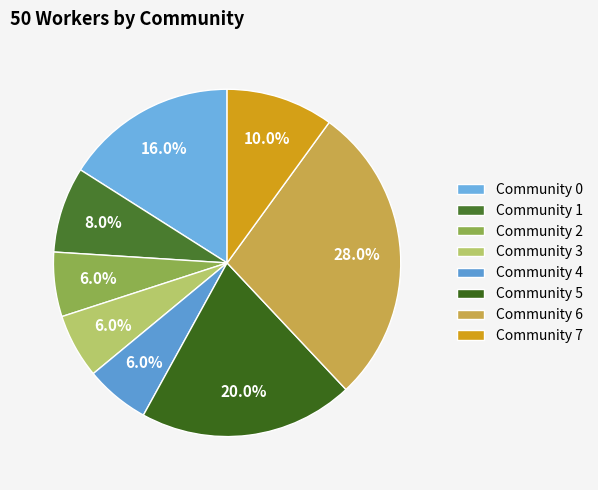

Is there any slice that represents more than half of the pie?

No